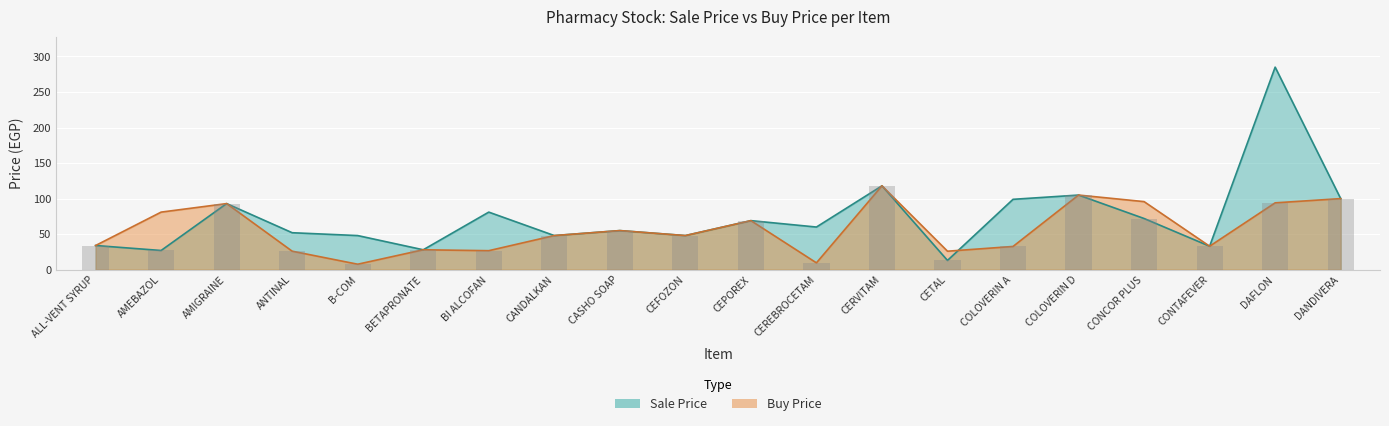

At which label is Buy Price closest to 62?

CASHO SOAP